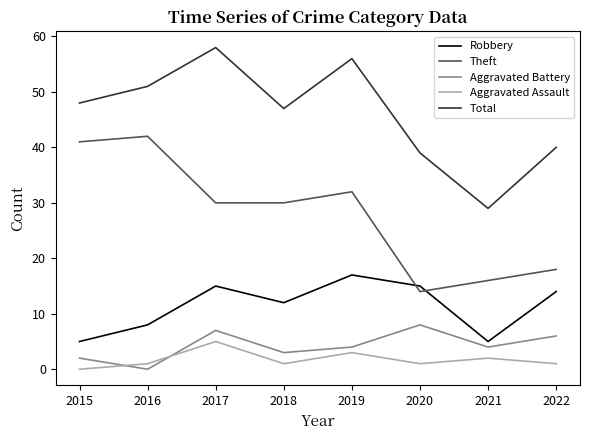

Between 2016 and 2017, which series saw the biggest shift?

Theft